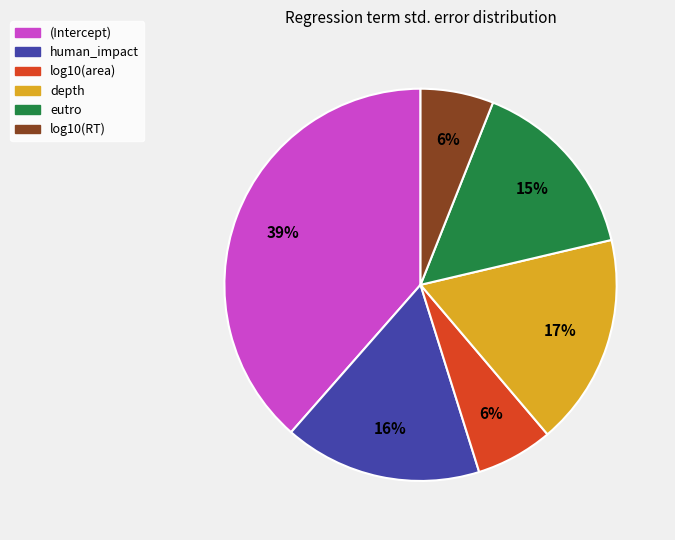

Which category has the biggest portion of the pie?

(Intercept)